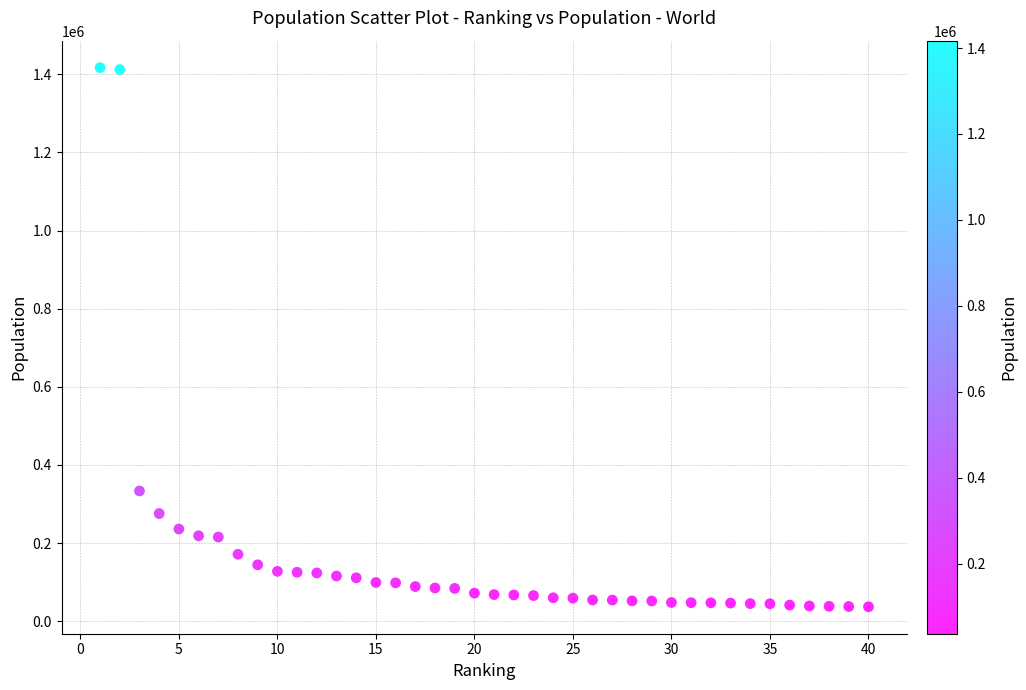

What Y value in the scatter plot is closest to 726997?

333288